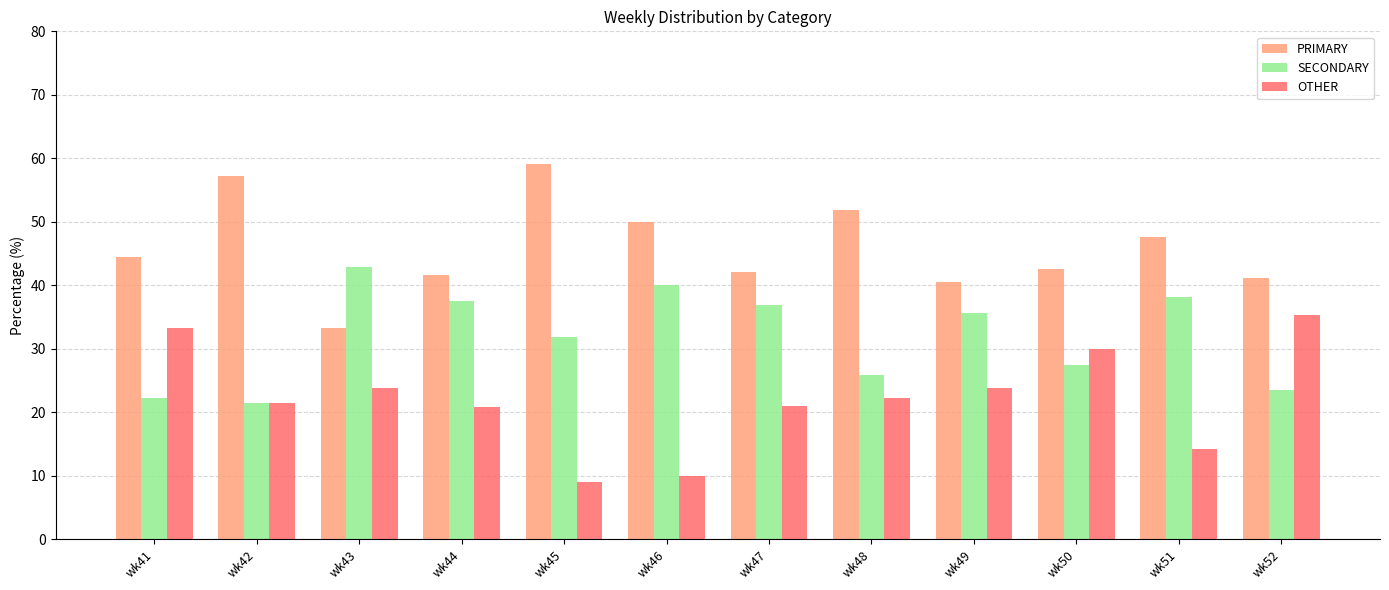

What is the value of the SECONDARY bar at the 1st from the left?

22.2